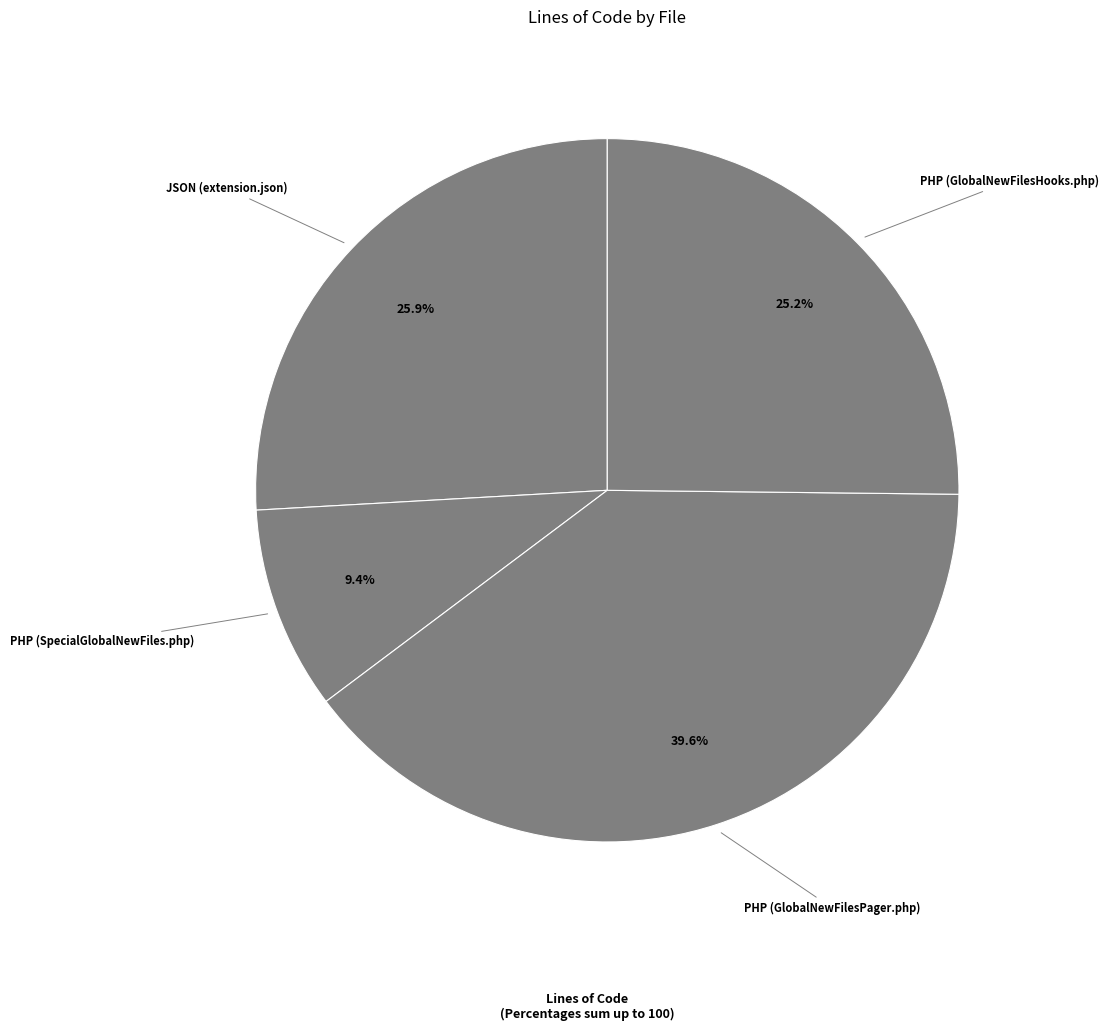

What is the largest slice in the pie chart?

PHP (GlobalNewFilesPager.php)